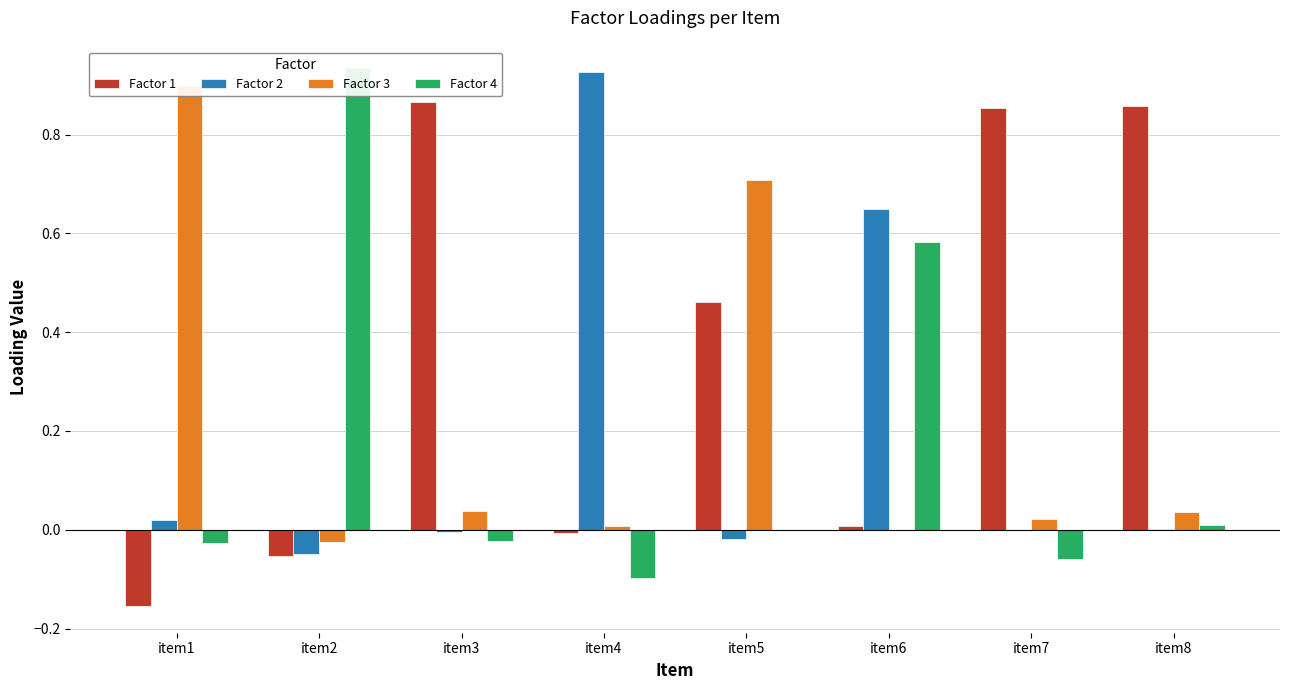

Is the value of Factor 2 at item1 greater than the value of Factor 4 at item4?

Yes